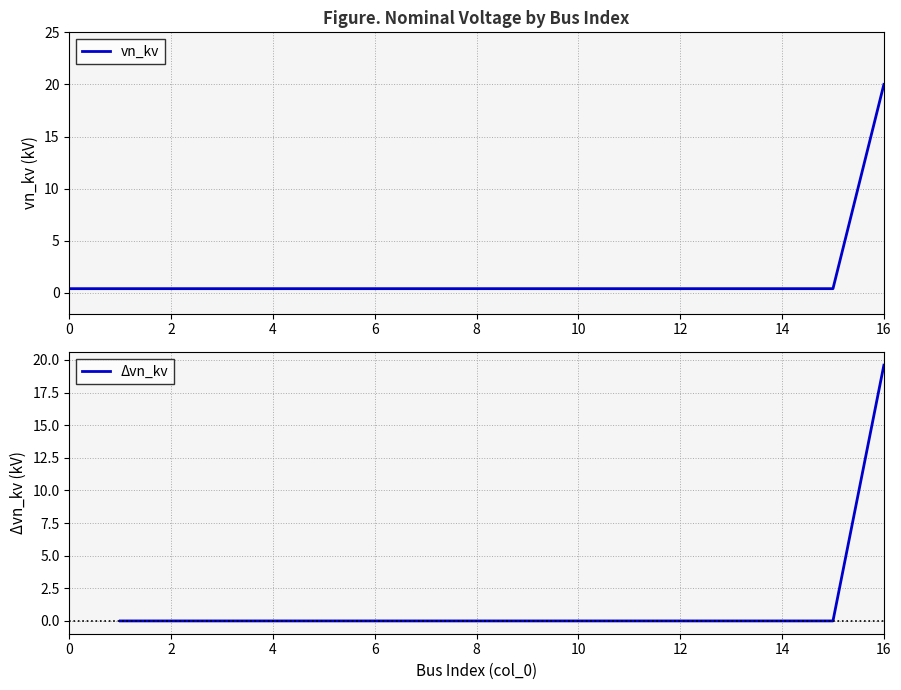

List the labels in order of value, smallest first.

0, 1, 2, 3, 4, 5, 6, 7, 8, 9, 10, 11, 12, 13, 14, 15, 16